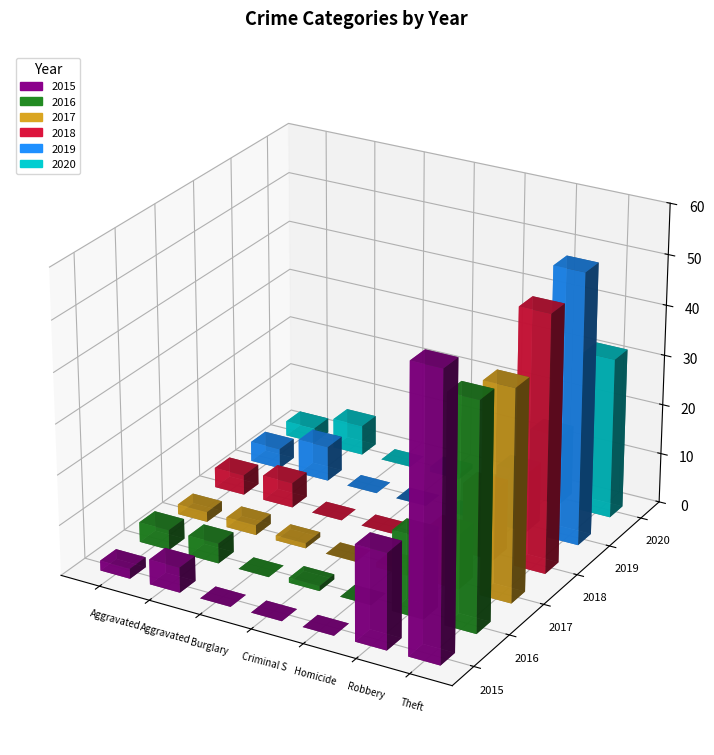

Does the chart contain stacked bars?

No